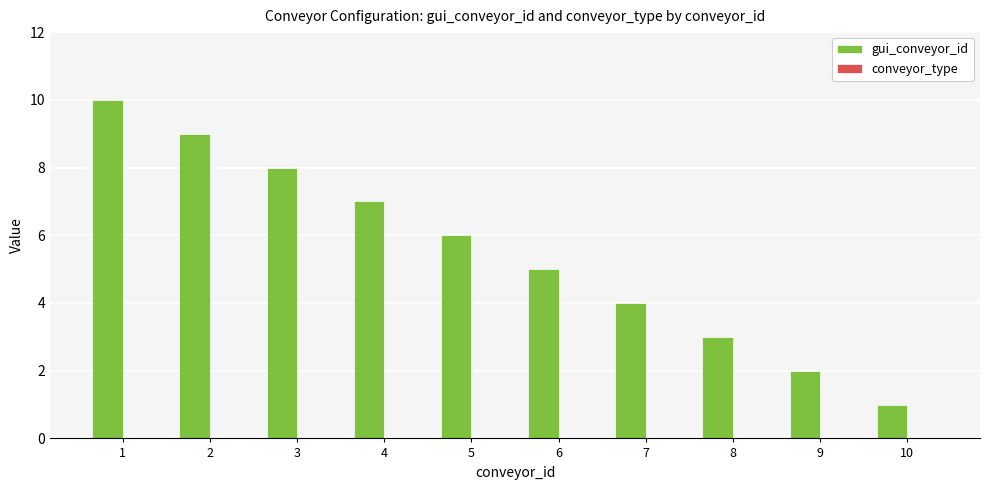

What is the sum of all values?

55